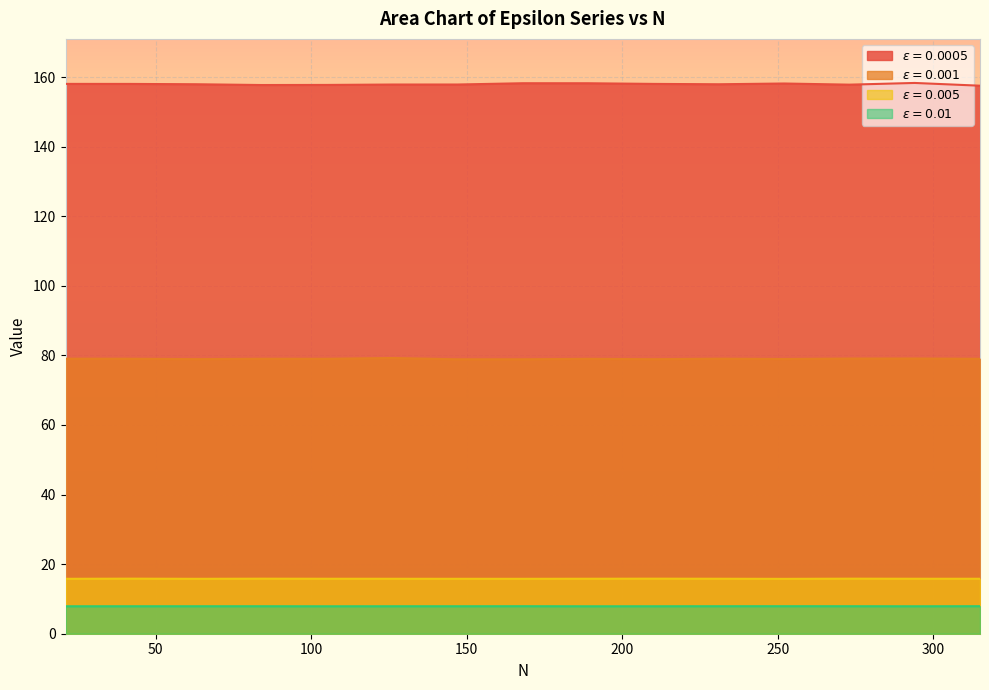

What is the difference between the second highest and minimum values in the $\epsilon = 0.001$ series?

0.2